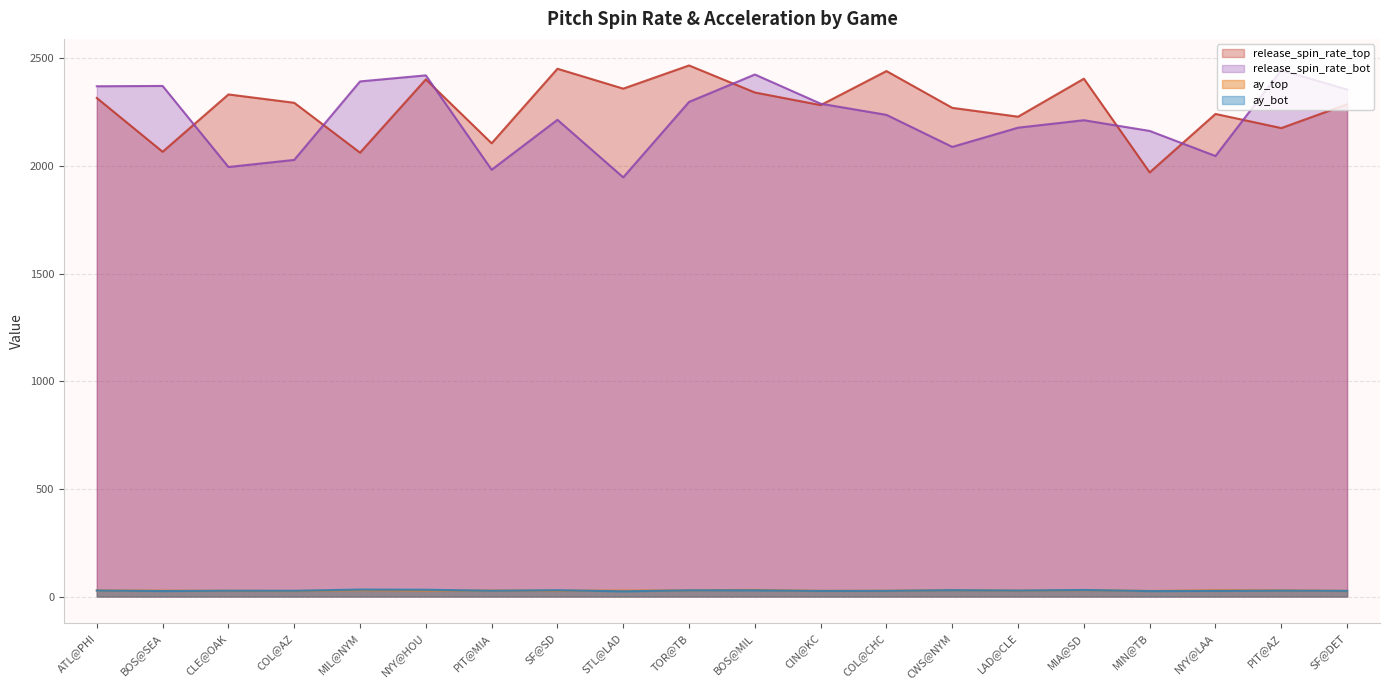

Where do ay_top and ay_bot first cross each other?

BOS@SEA and CLE@OAK